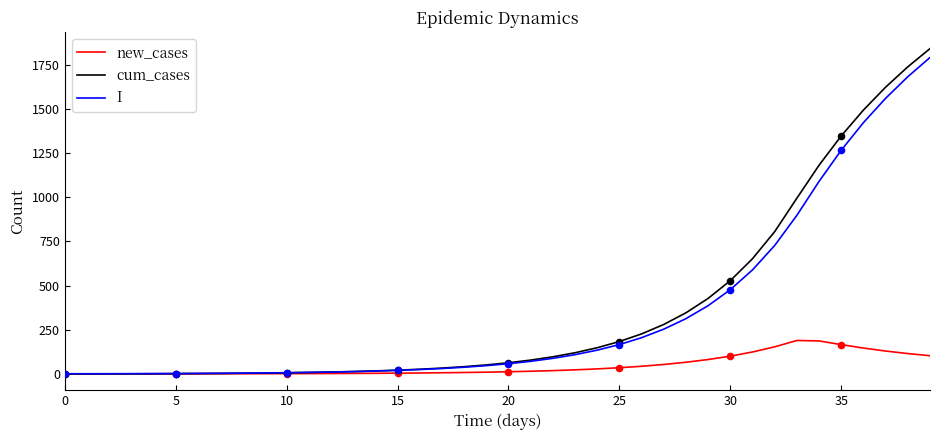

What are all the series names shown in the legend?

new_cases, cum_cases, I